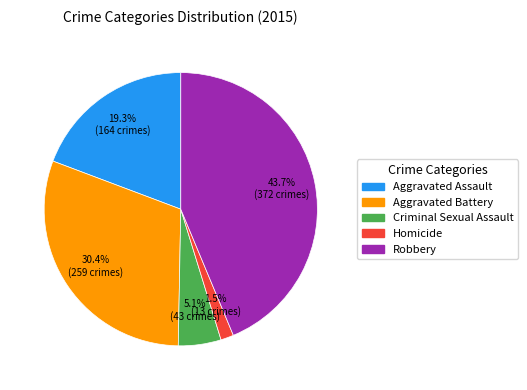

Does Criminal Sexual Assault account for over 50% of the chart?

No